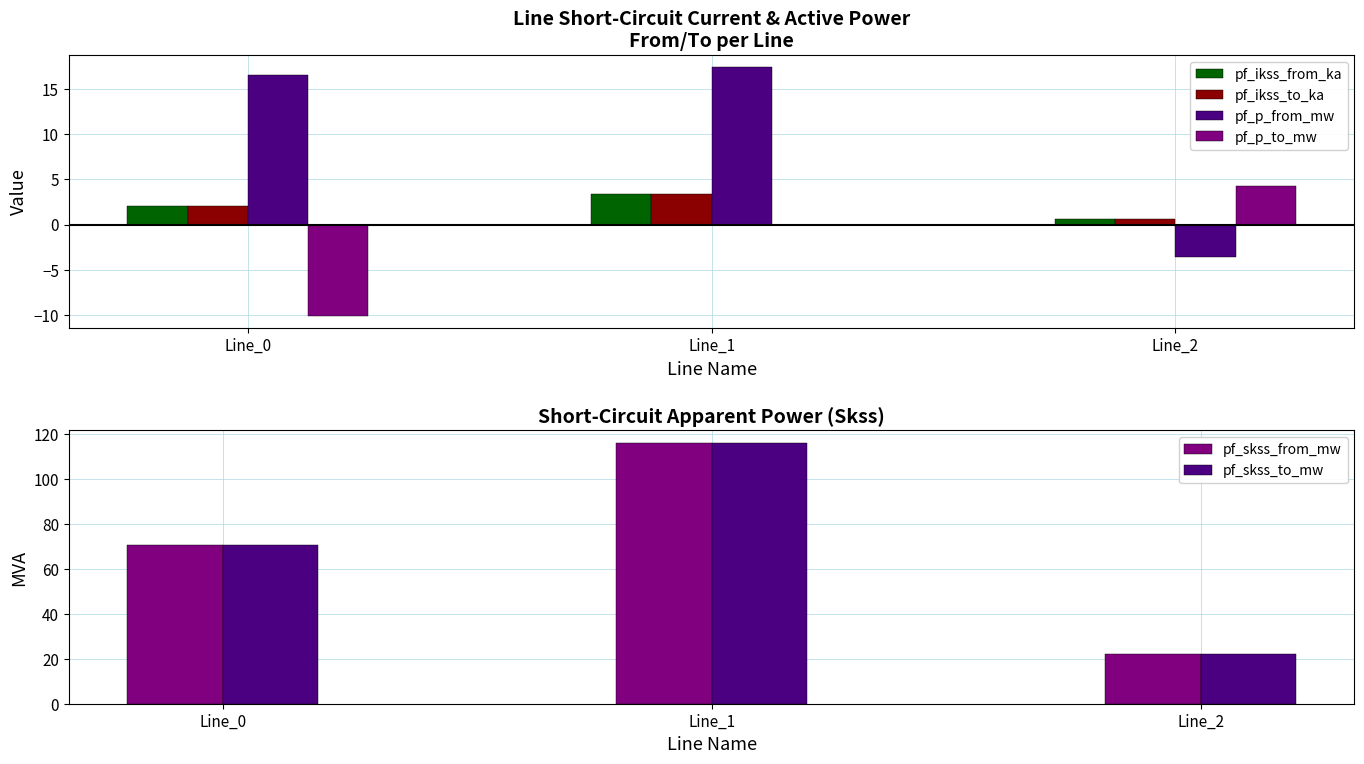

Which category has the lowest value across all series?

Line_0